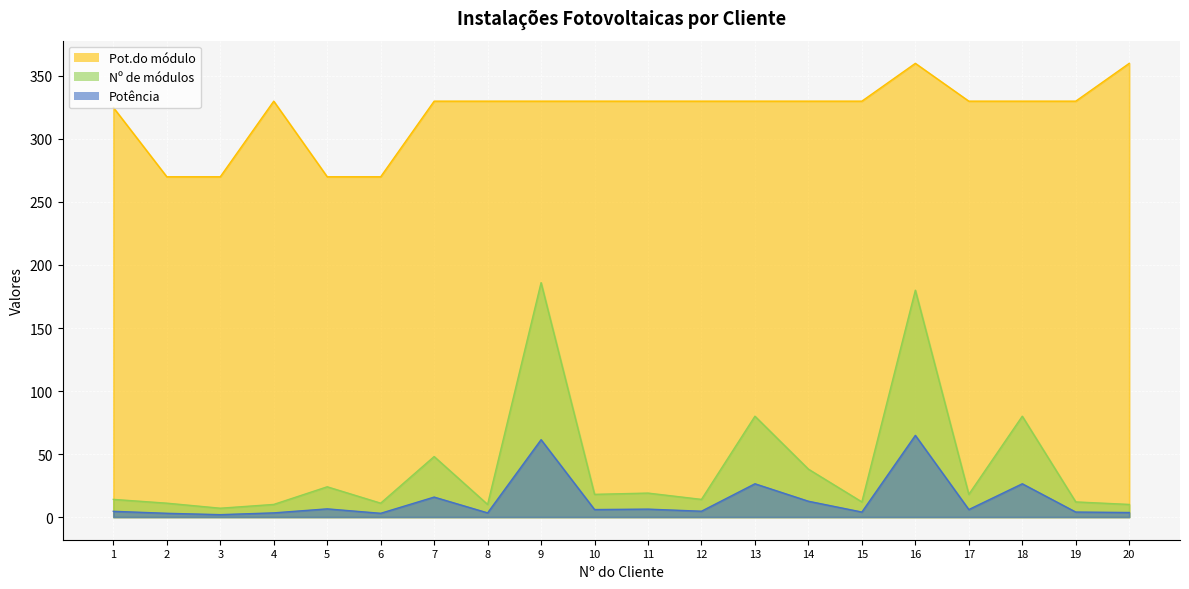

At which category does Pot.do módulo reach its first local peak?

4